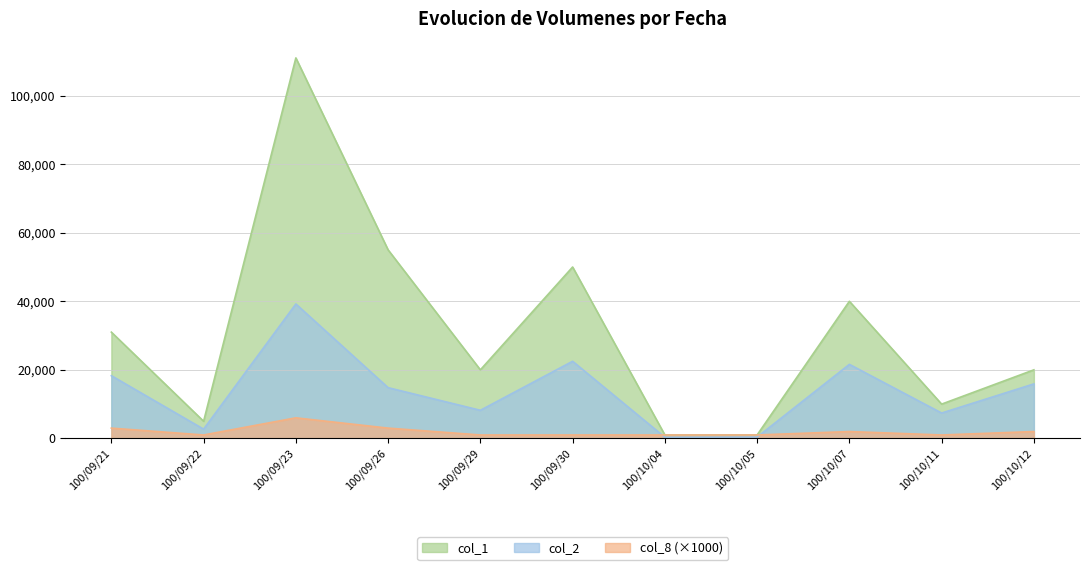

What is the smallest value displayed?

330